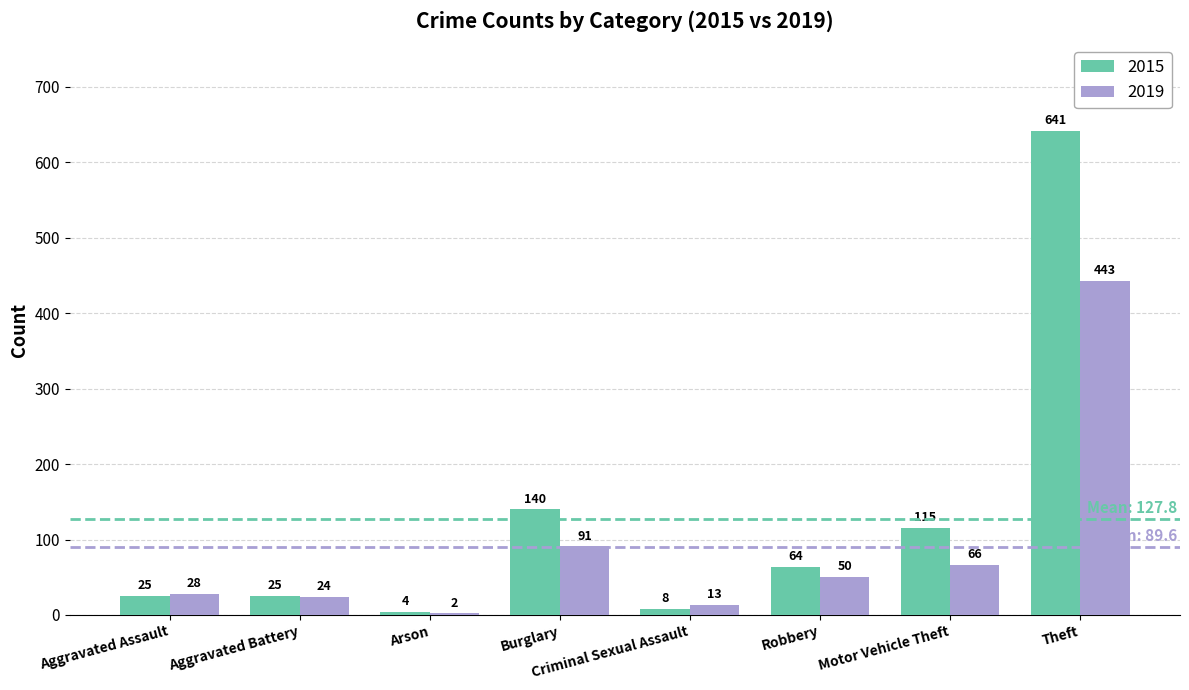

The 2015 series shows 25 at Aggravated Assault. True or false?

True